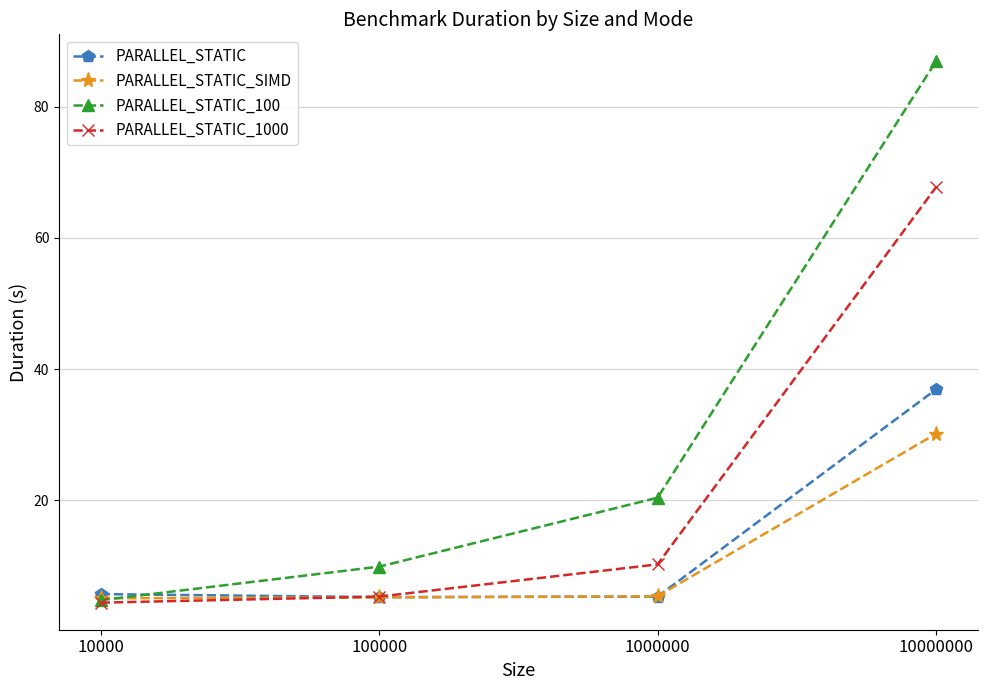

What are all the series names shown in the legend?

PARALLEL_STATIC, PARALLEL_STATIC_SIMD, PARALLEL_STATIC_100, PARALLEL_STATIC_1000